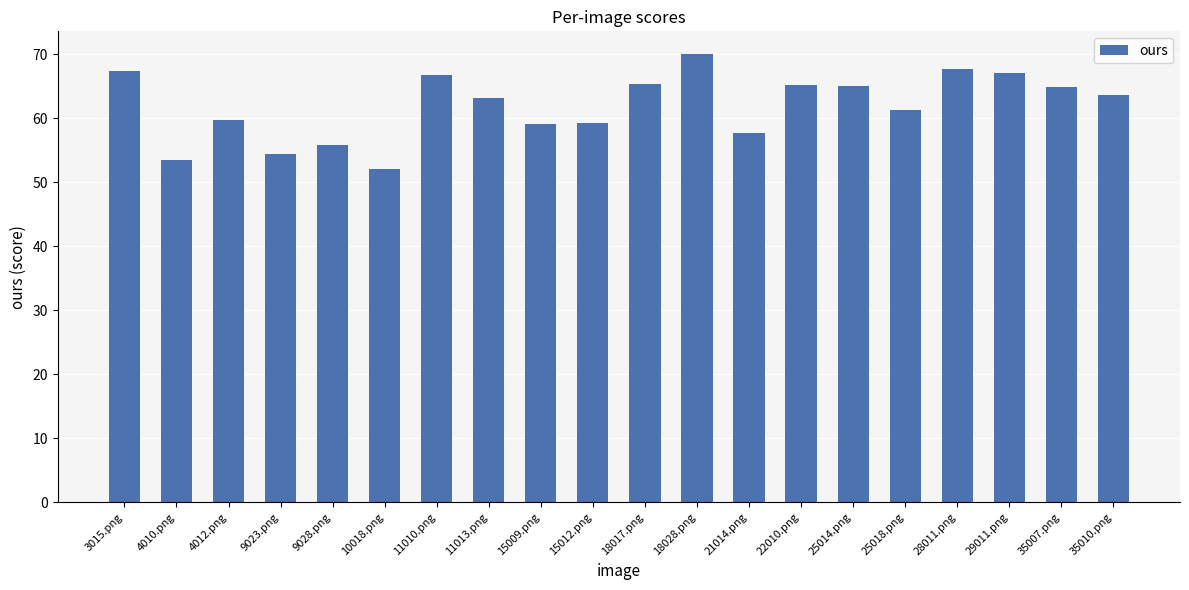

Is it true that the value at 18017.png is 65.4?

True